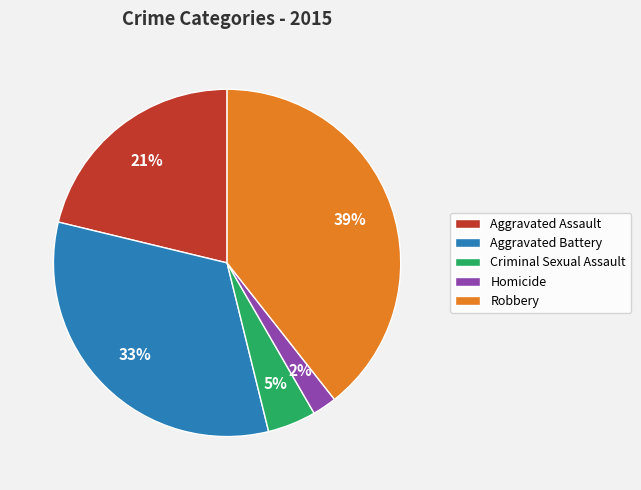

Rank the categories by value from highest to lowest.

Robbery, Aggravated Battery, Aggravated Assault, Criminal Sexual Assault, Homicide